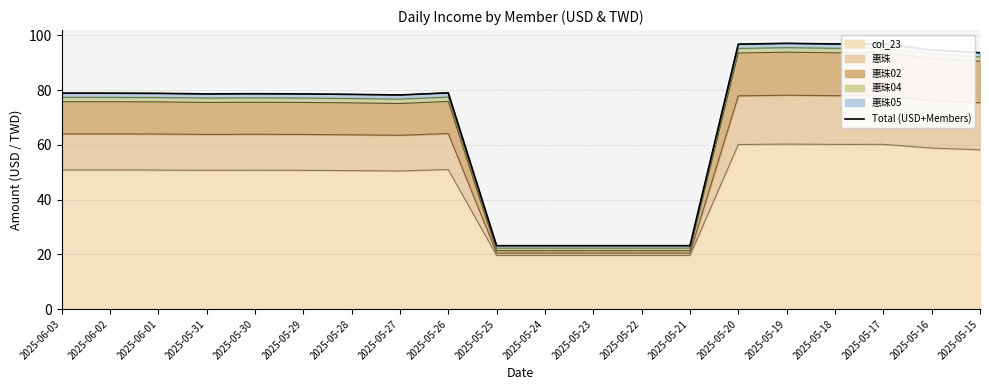

Is it true that the value at 2025-05-25 is 23.1?

True